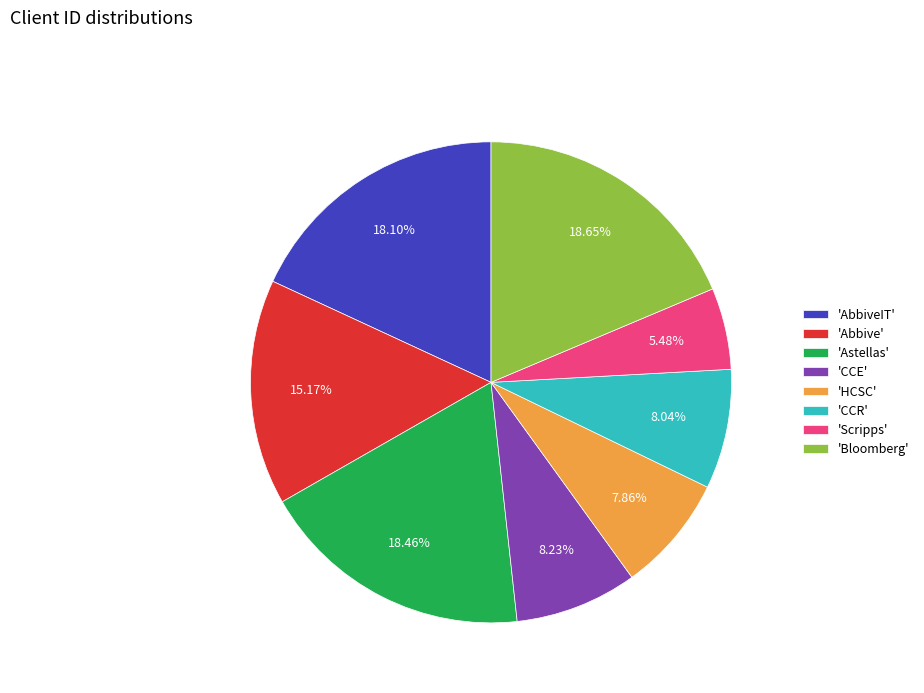

Which category has the smallest portion of the pie?

'Scripps'